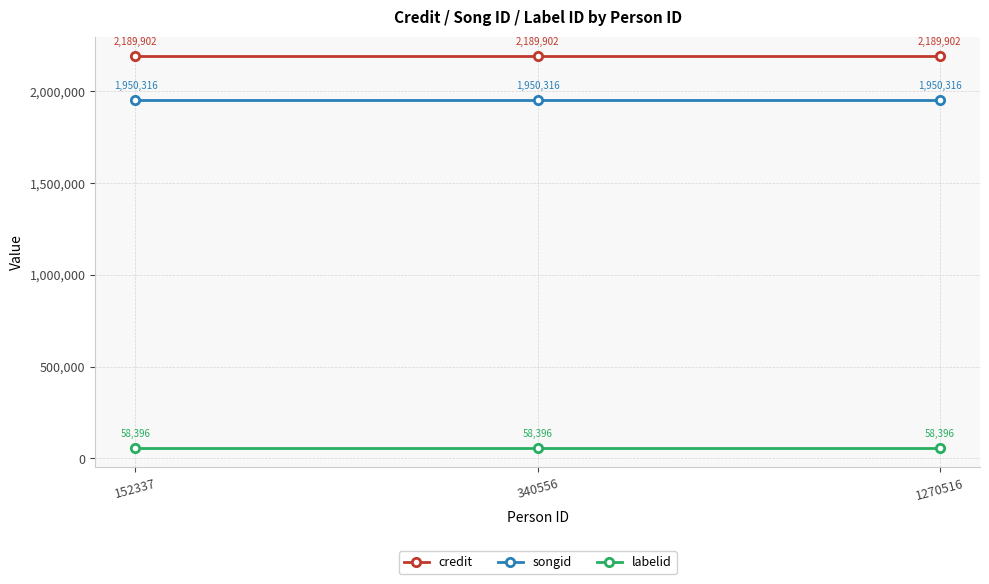

What is the sum of all songid values?

5850948